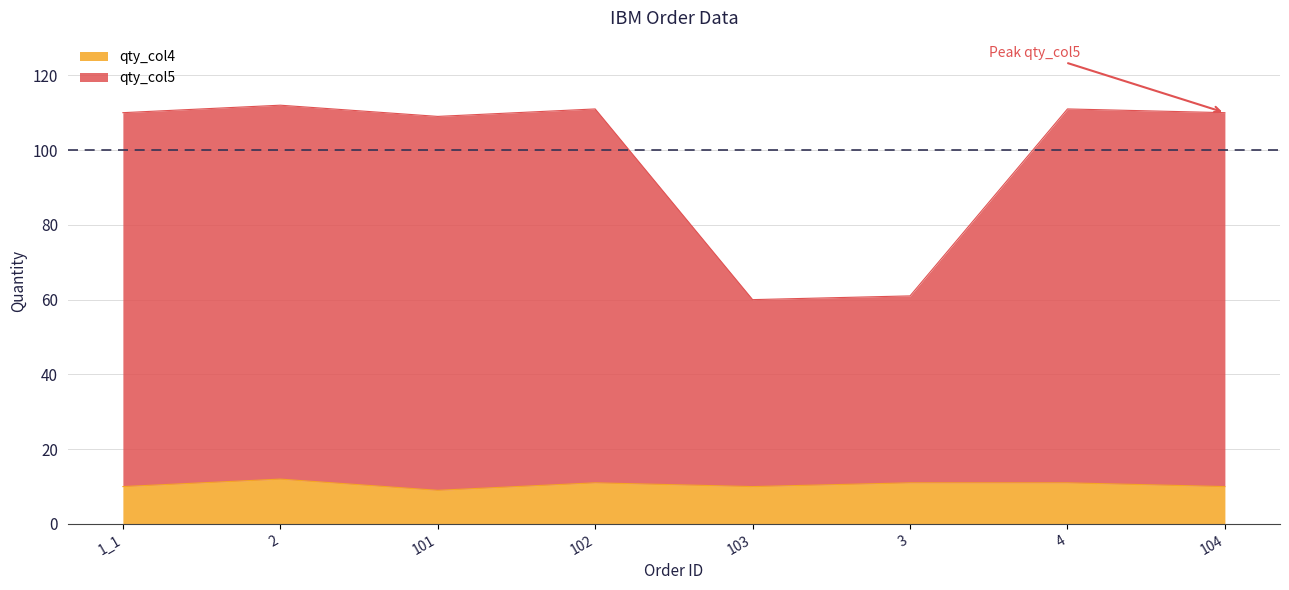

Where is qty_col4 nearest to the value 10?

1_1